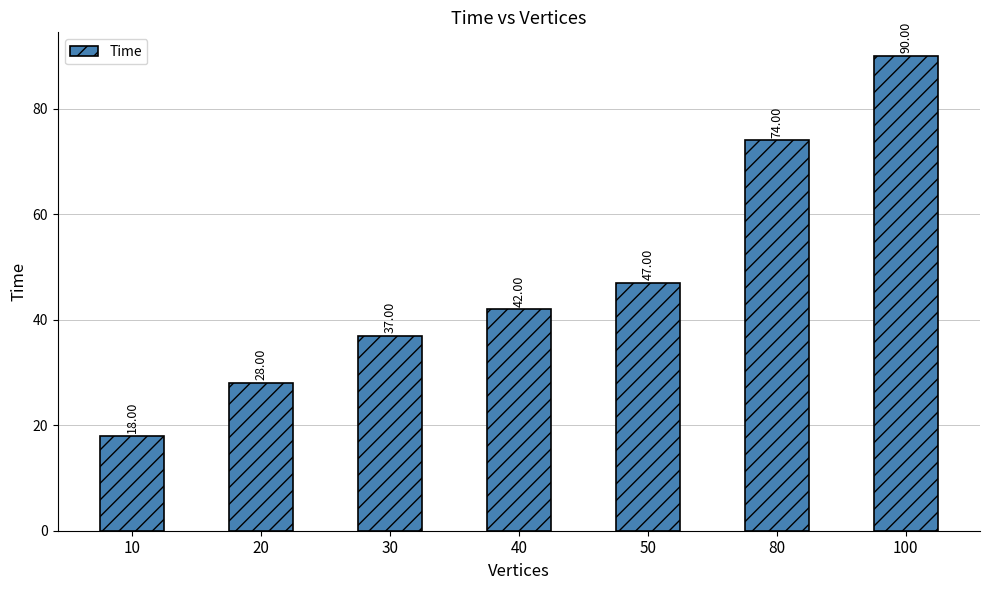

What value does the data have at 10, to the nearest 10?

20